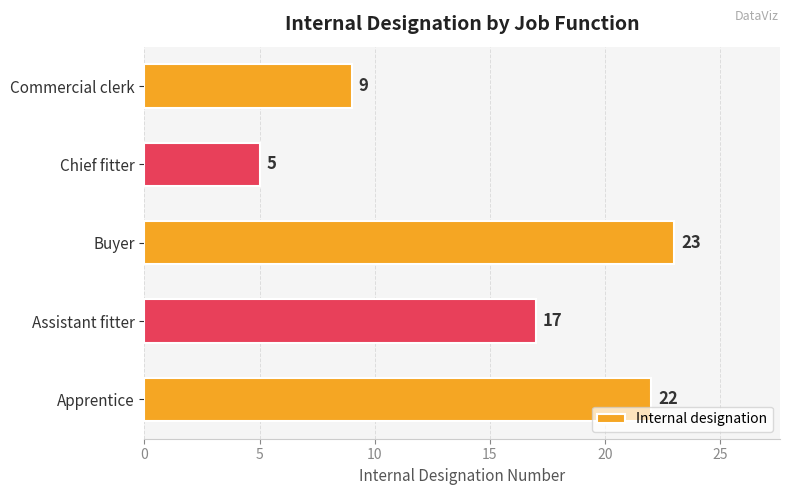

What is the difference between the maximum and second lowest values?

14